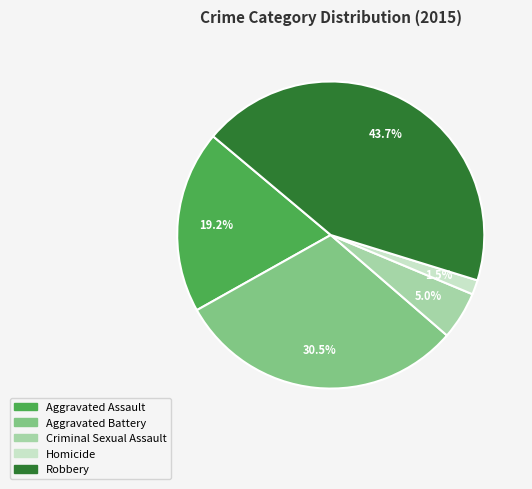

What is the largest slice in the pie chart?

Robbery